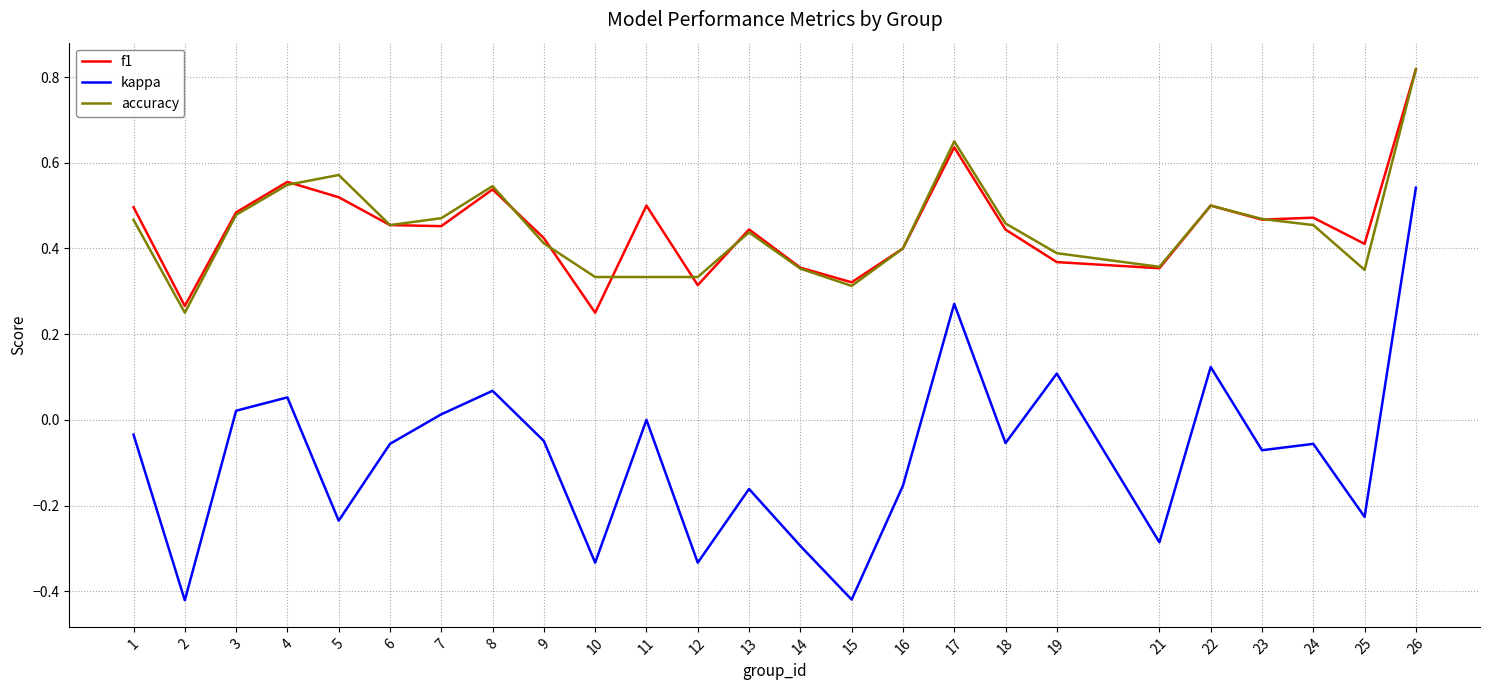

True or false: accuracy and kappa intersect in this chart.

False